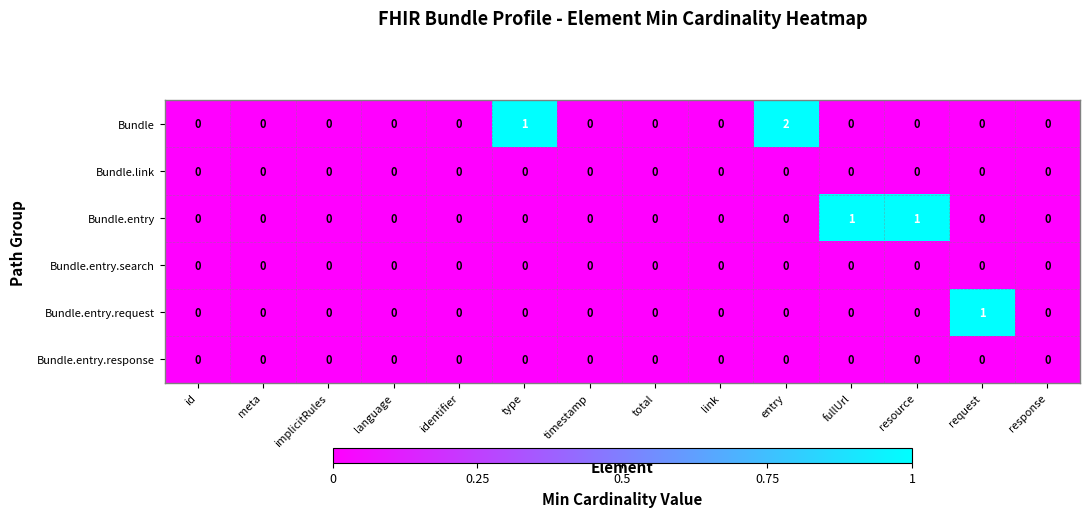

At which category is the sum across all series the highest?

entry